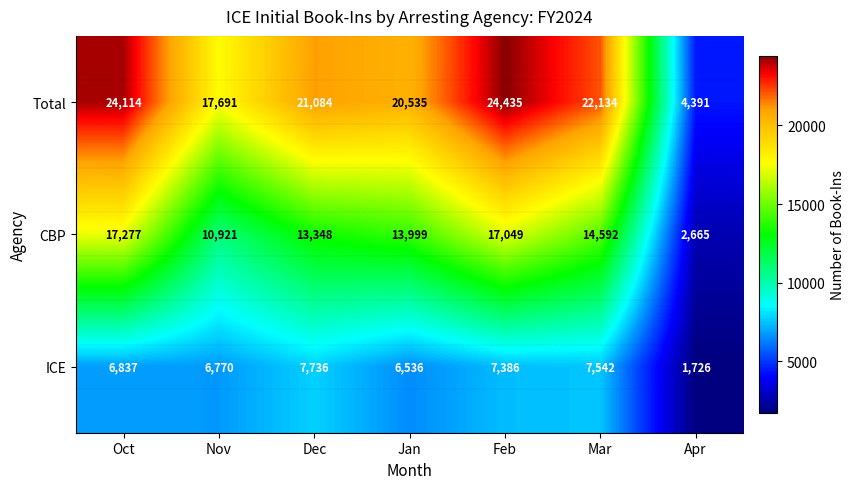

What is the sum of all ICE values?

44533